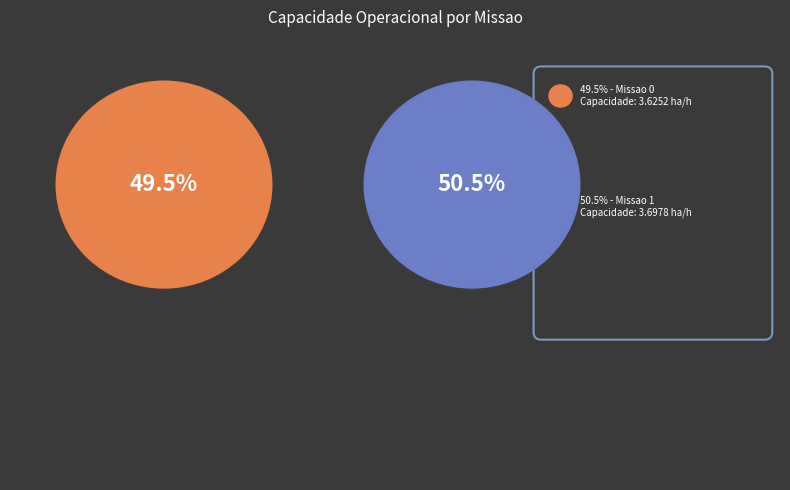

To the nearest percent, what percentage of the pie is Missao 1?

50%